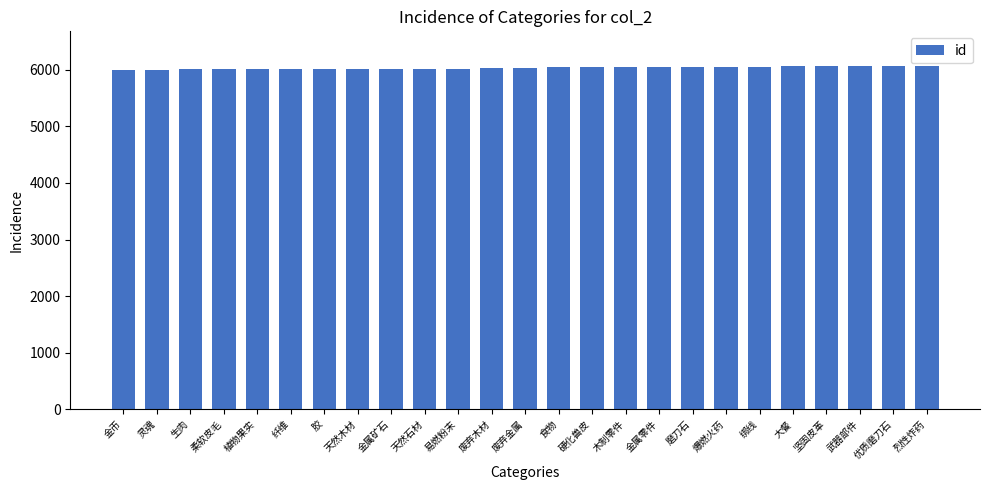

What is the smallest value displayed?

6000